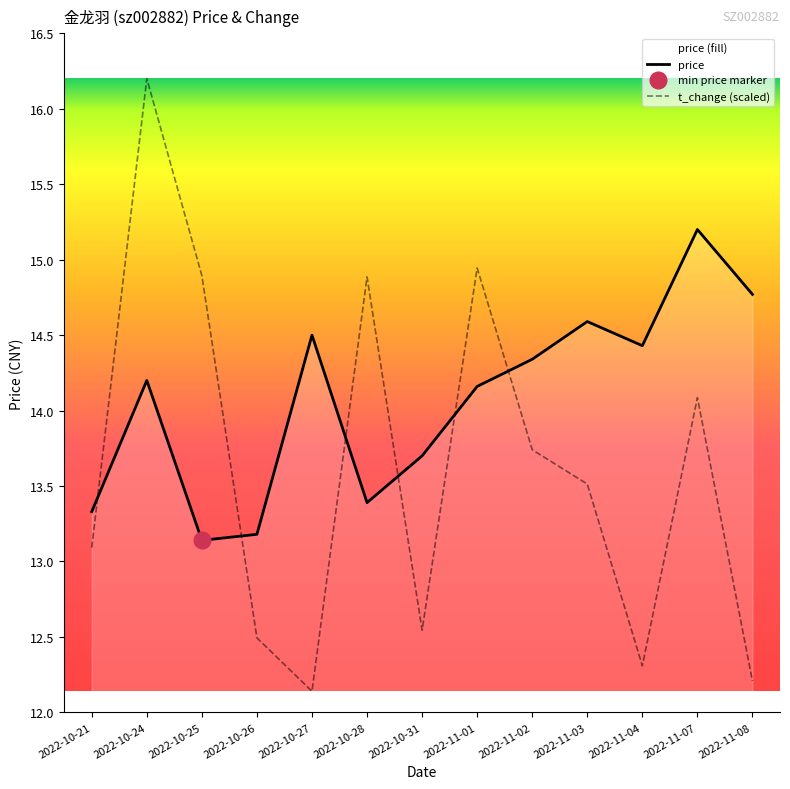

What is the total value across all series at 2022-11-01?

29.1